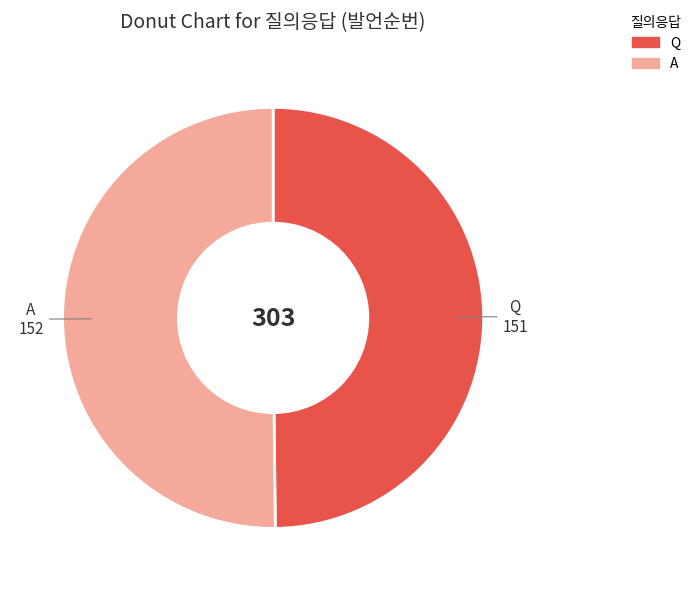

How many segments does this pie chart have?

2